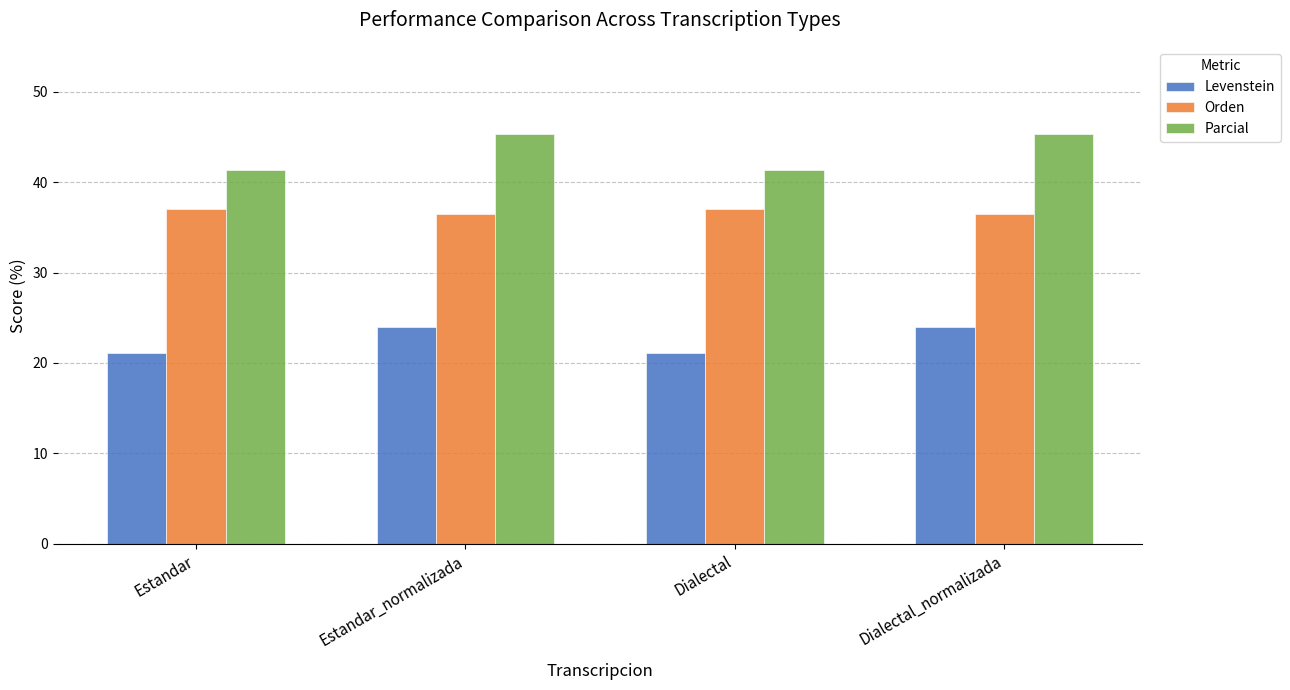

How many data points in Levenstein are above 24?

2